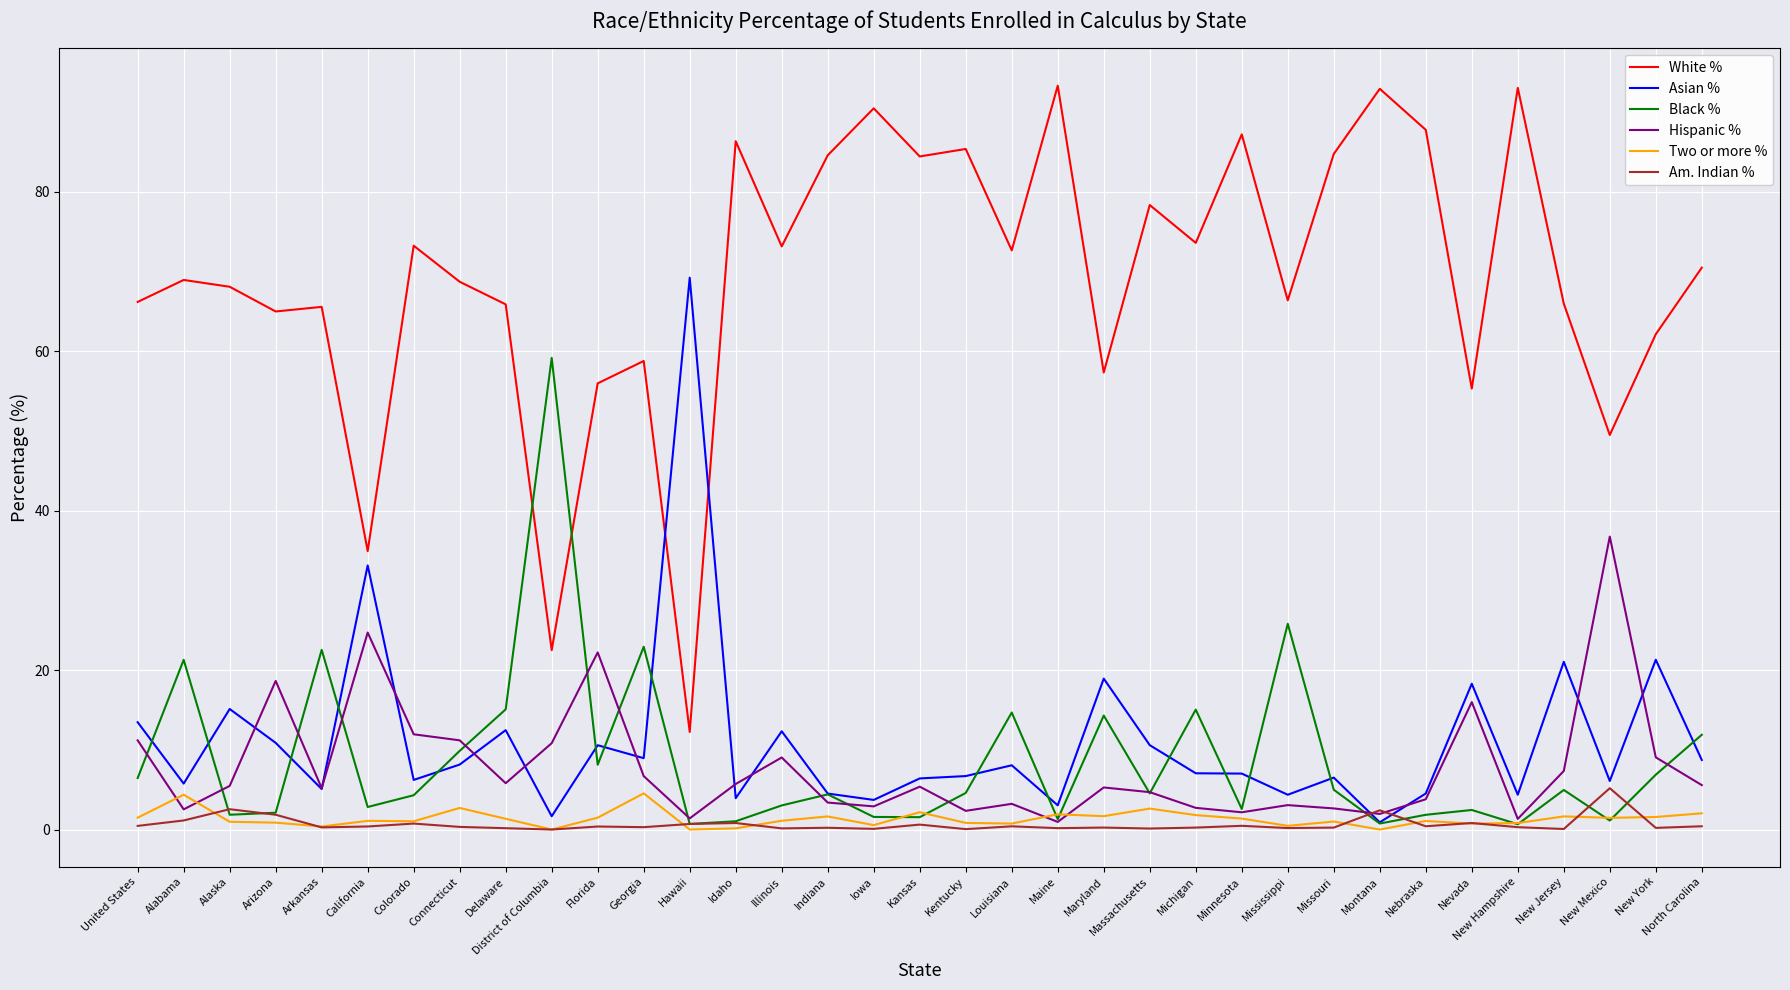

True or false: White % has a value of 14.7 at Connecticut.

False